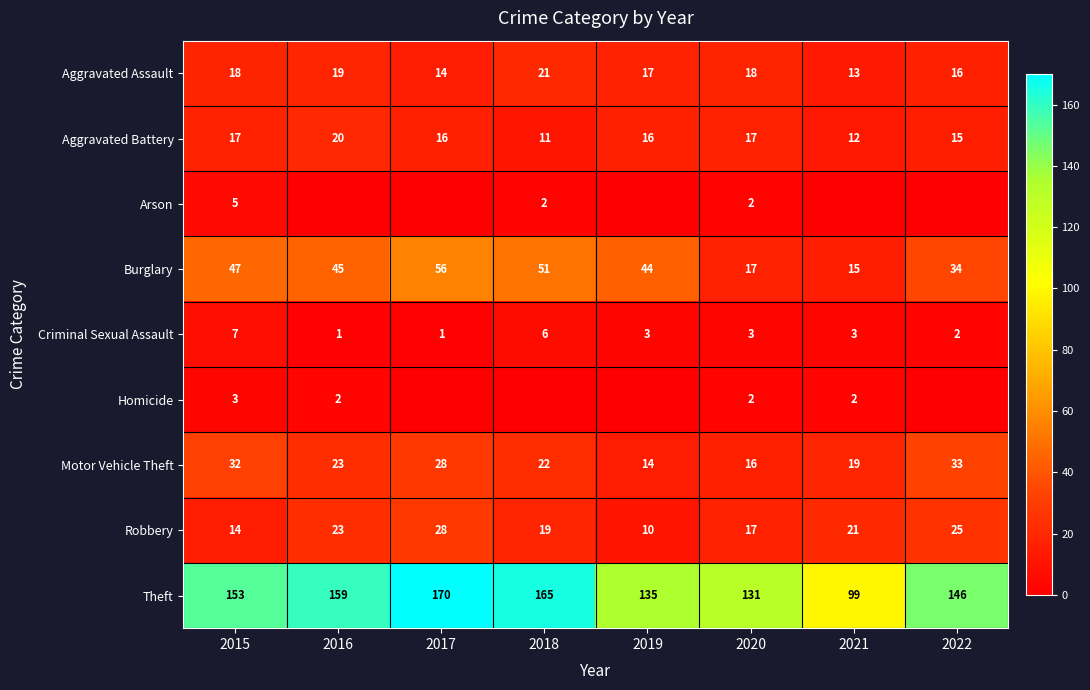

What is the total value across all series at 2022?

271